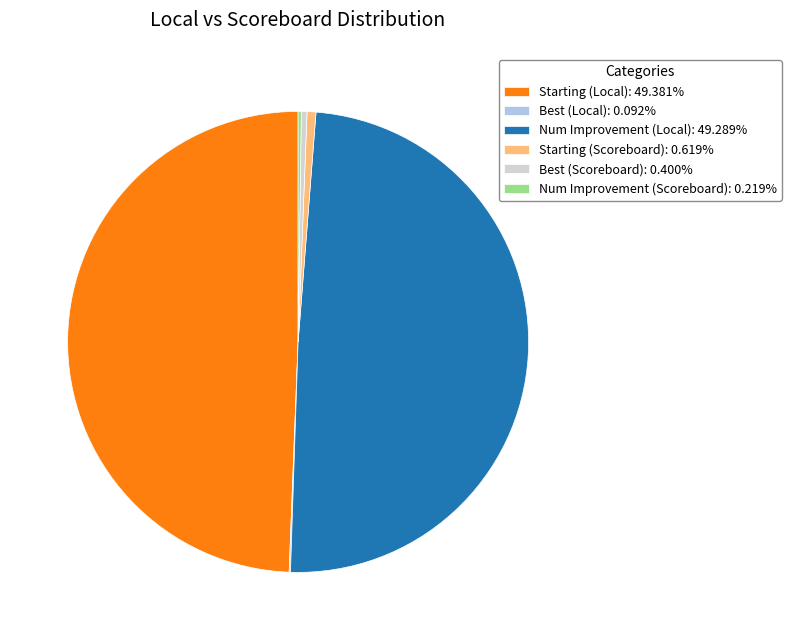

What is the ratio of the value at Starting (Scoreboard): 0.619% to the value at Best (Scoreboard): 0.400%?

1.5